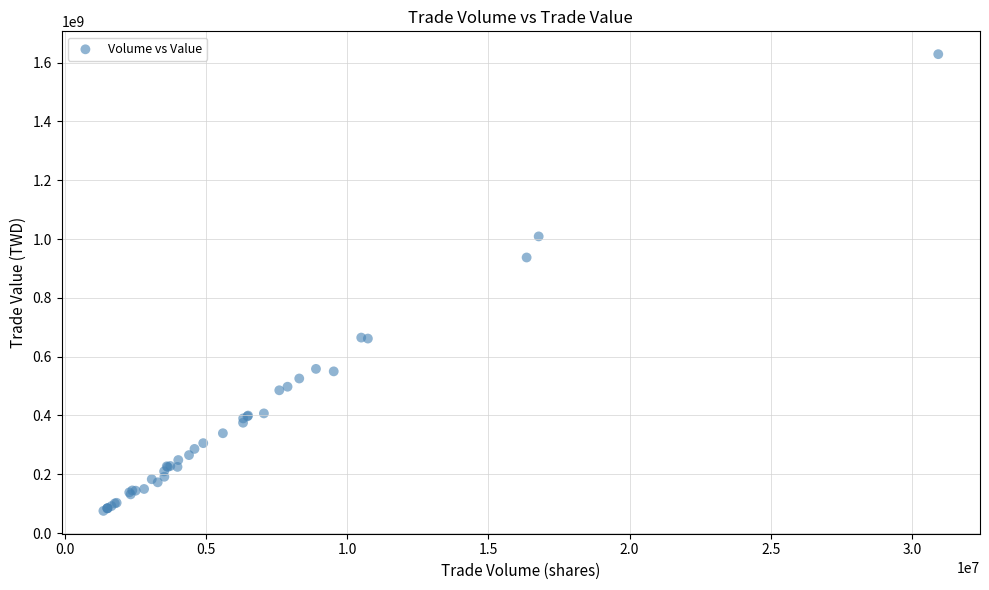

What Y value in the scatter plot is closest to 852038215?

937164841